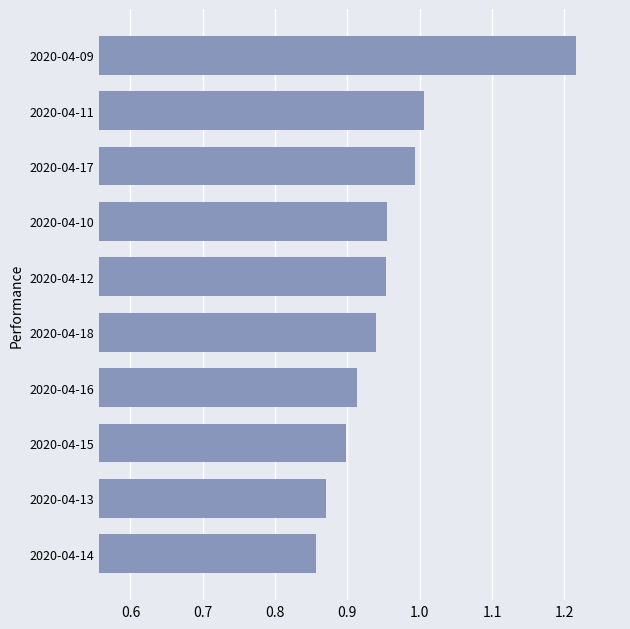

What is the difference between the maximum and minimum values?

0.4